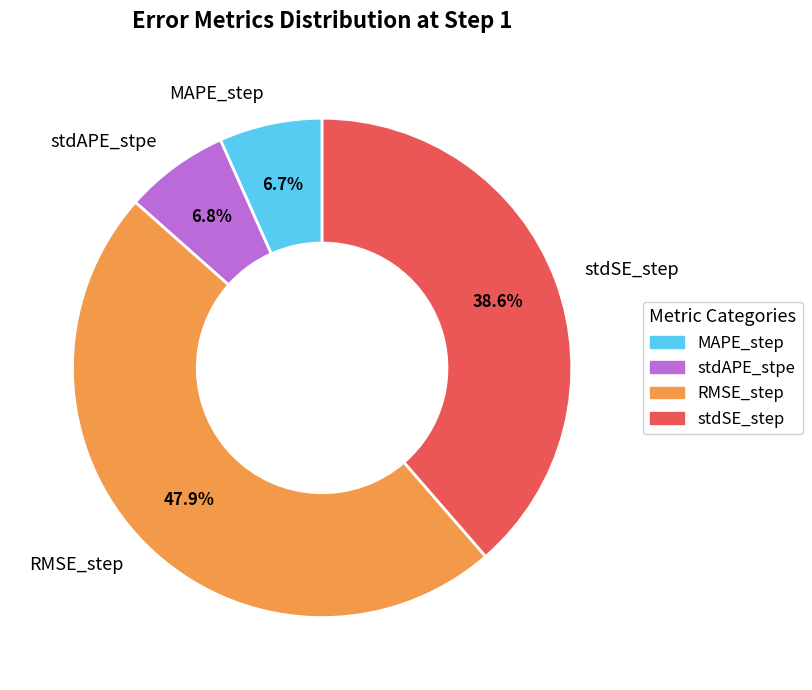

Combined, what portion of the pie is stdAPE_stpe and stdSE_step?

45.4%